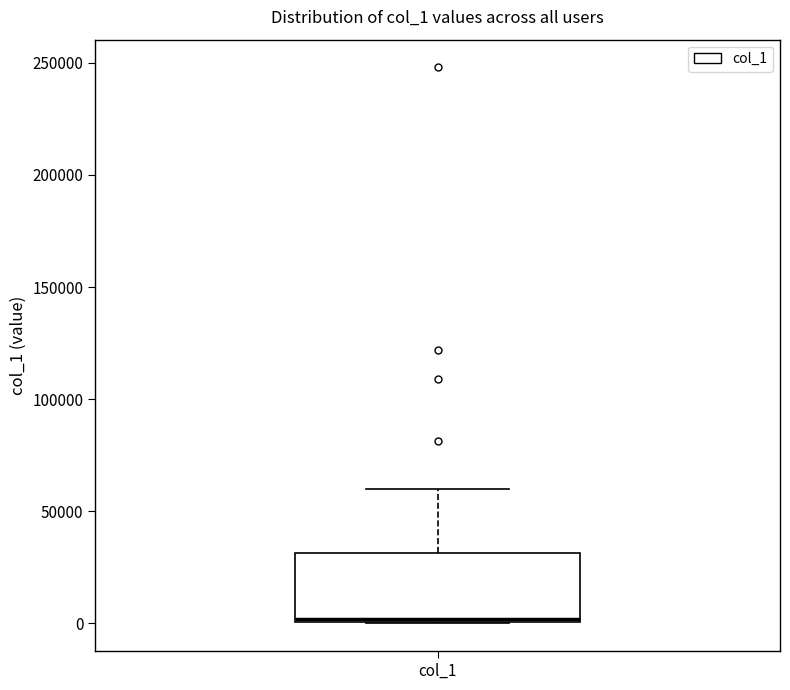

Read this box plot against the y-axis: the position of the median line, the range covered by the box, and the ends of both whiskers. The values are not printed on the chart, so give them approximately, as read against the axis.

median 0, box 0 to 30000, whiskers 0 to 60000